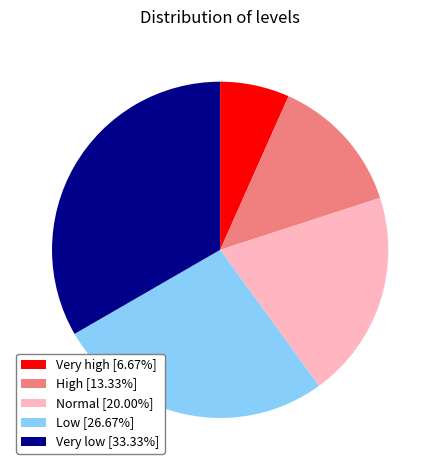

Does Very high [6.67%] account for over 50% of the chart?

No